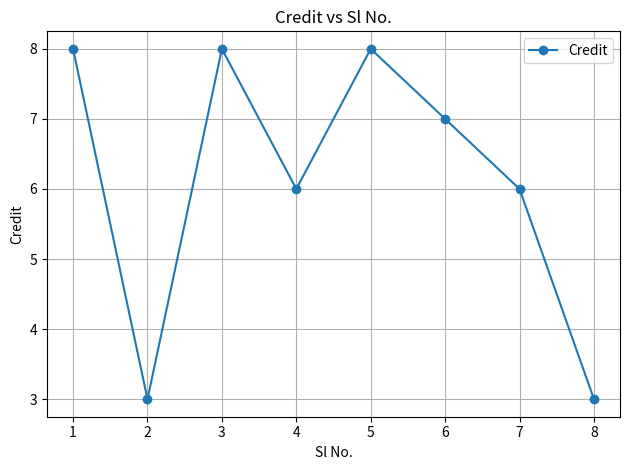

Reading right to left, transcribe all the data shown in this chart.

8=3	7=6	6=7	5=8	4=6	3=8	2=3	1=8